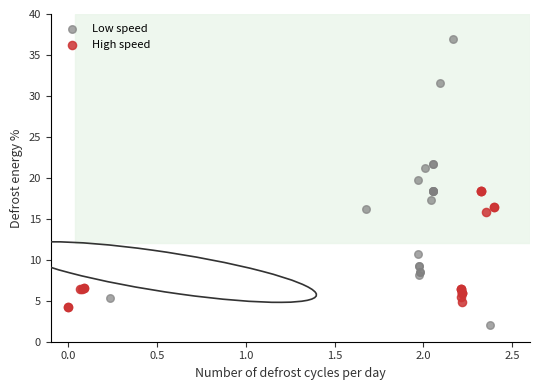

What are all the series names shown in the legend?

Low speed, High speed